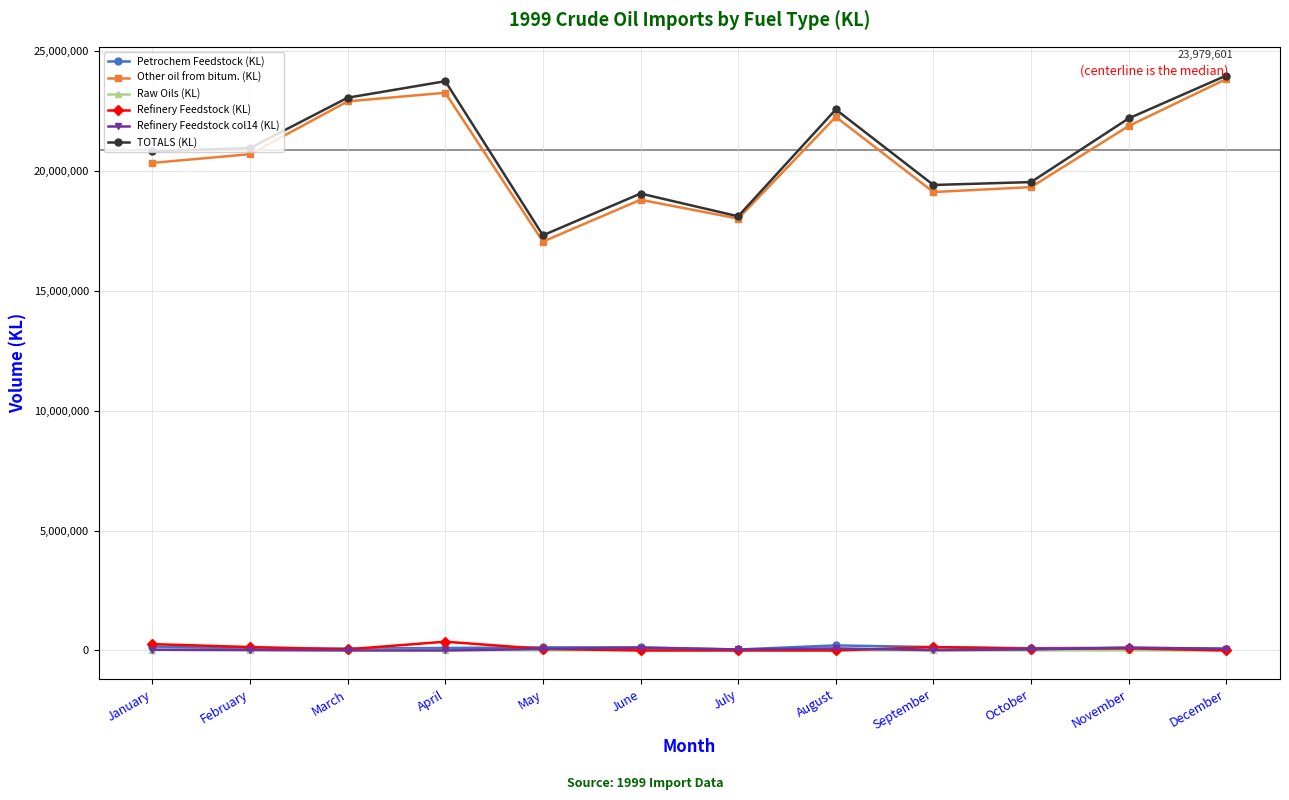

True or false: Petrochem Feedstock (KL) and Raw Oils (KL) intersect in this chart.

False